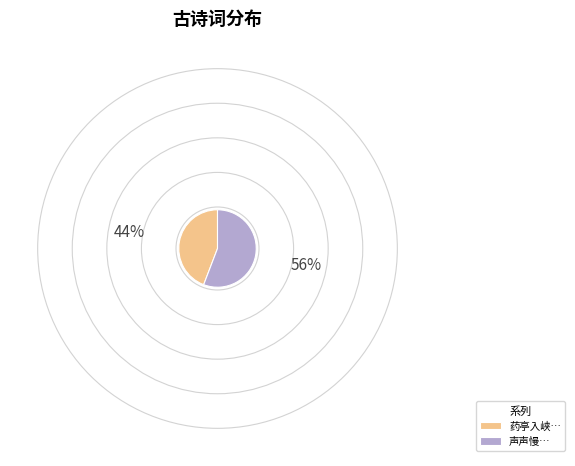

Do 药亭入峡… and 声声慢… together represent more than half of the pie?

Yes